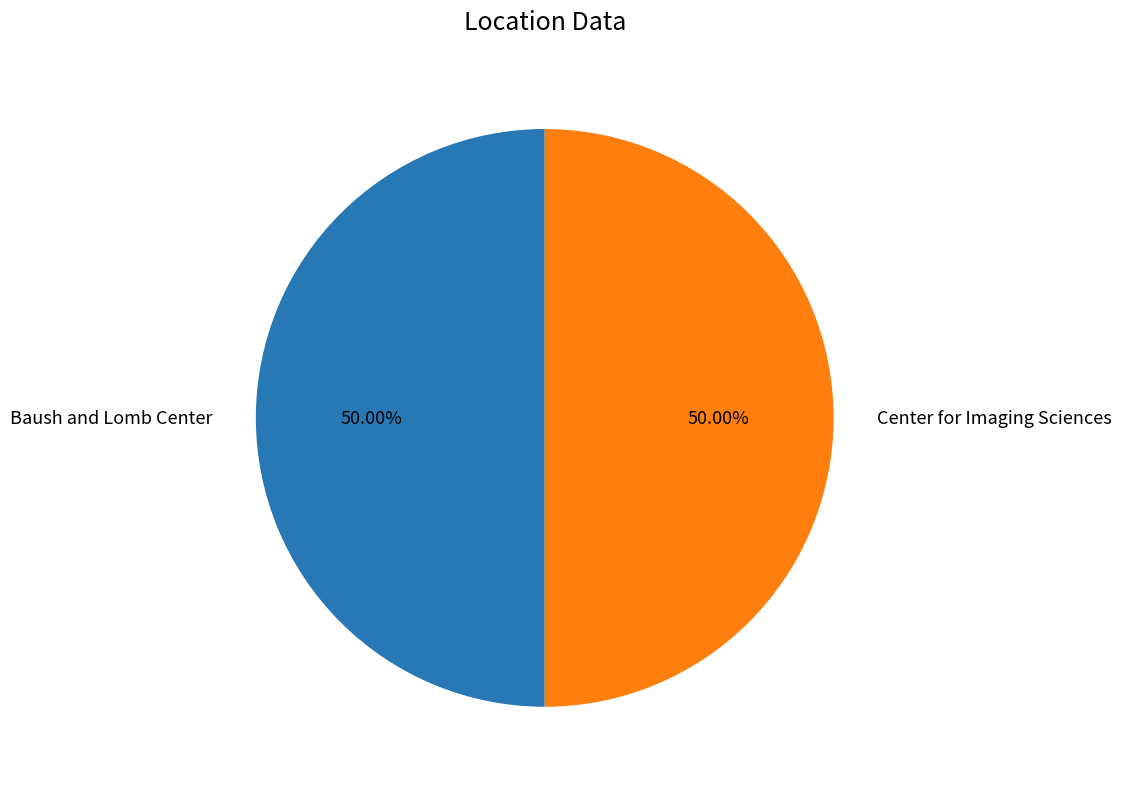

Is it true that Center for Imaging Sciences is 41% of the pie?

False